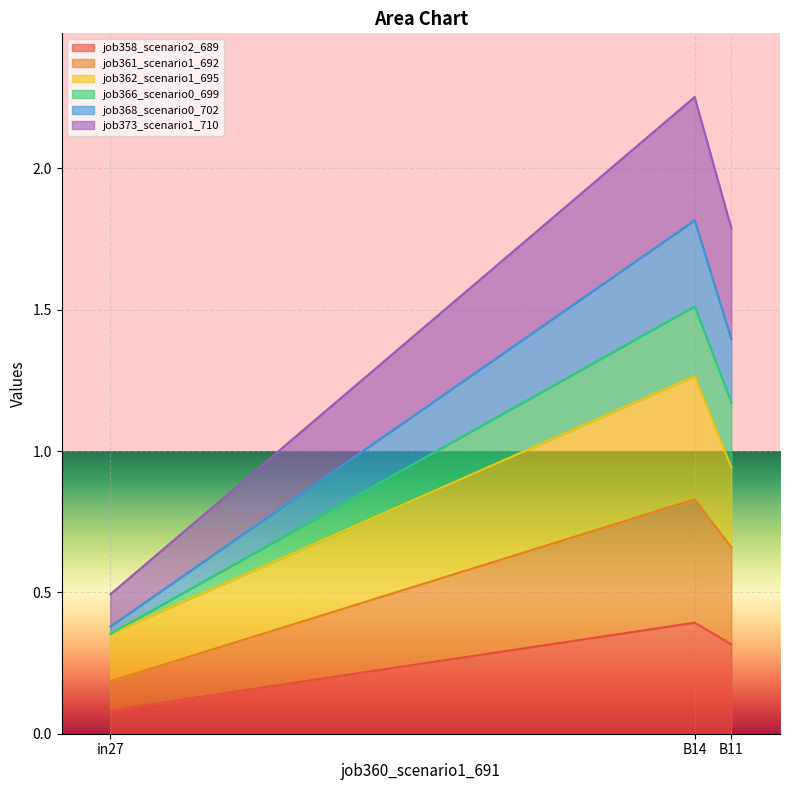

At which category is the sum across all series the highest?

B14